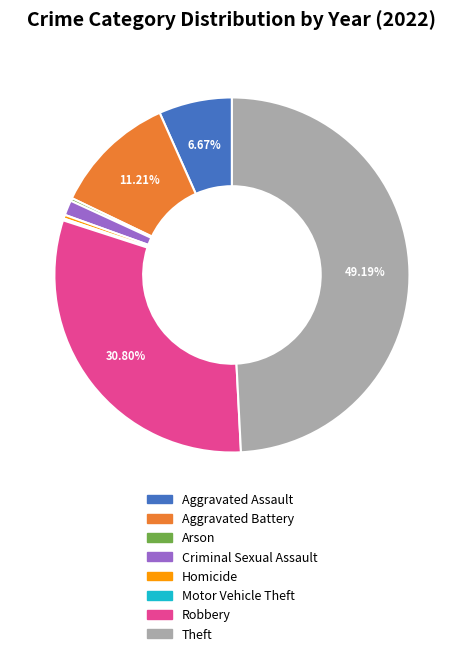

To the nearest percent, what is the combined percentage of Theft and Aggravated Assault?

56%